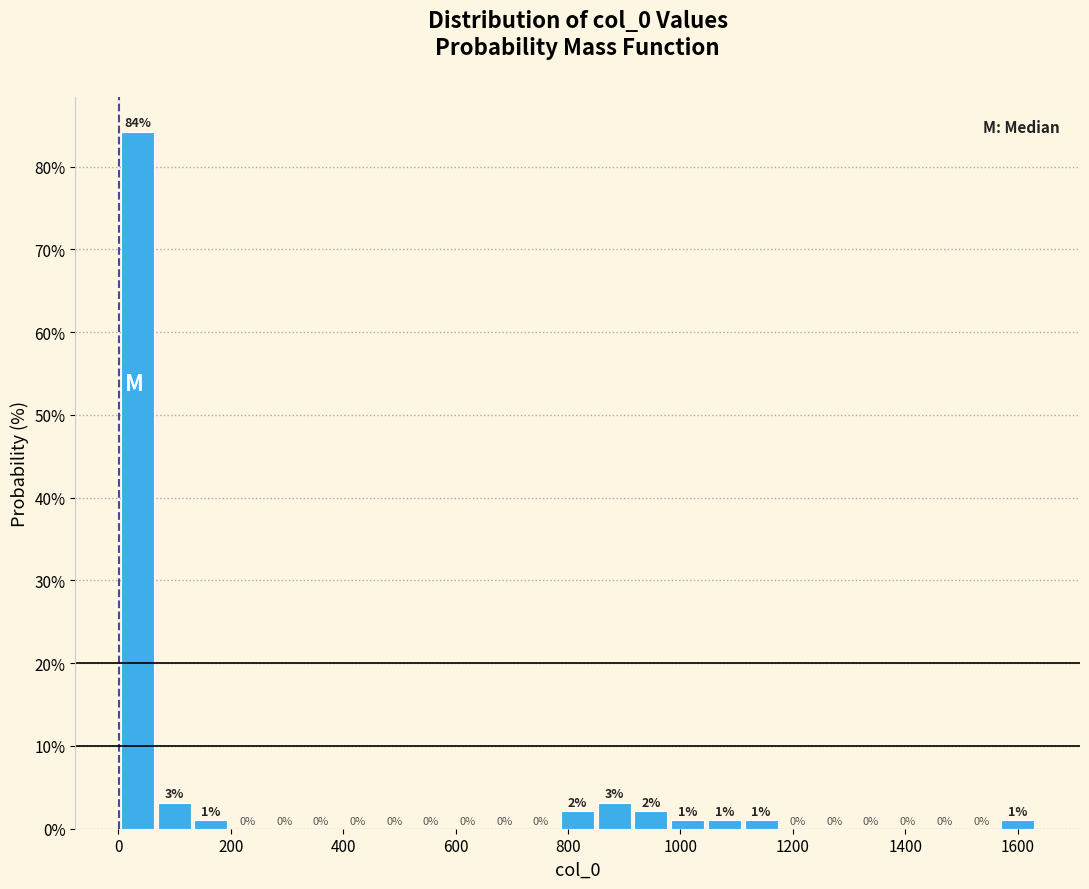

Around what value on the x-axis is the tallest bar? Give the approximate position of its centre, as read against the axis.

40